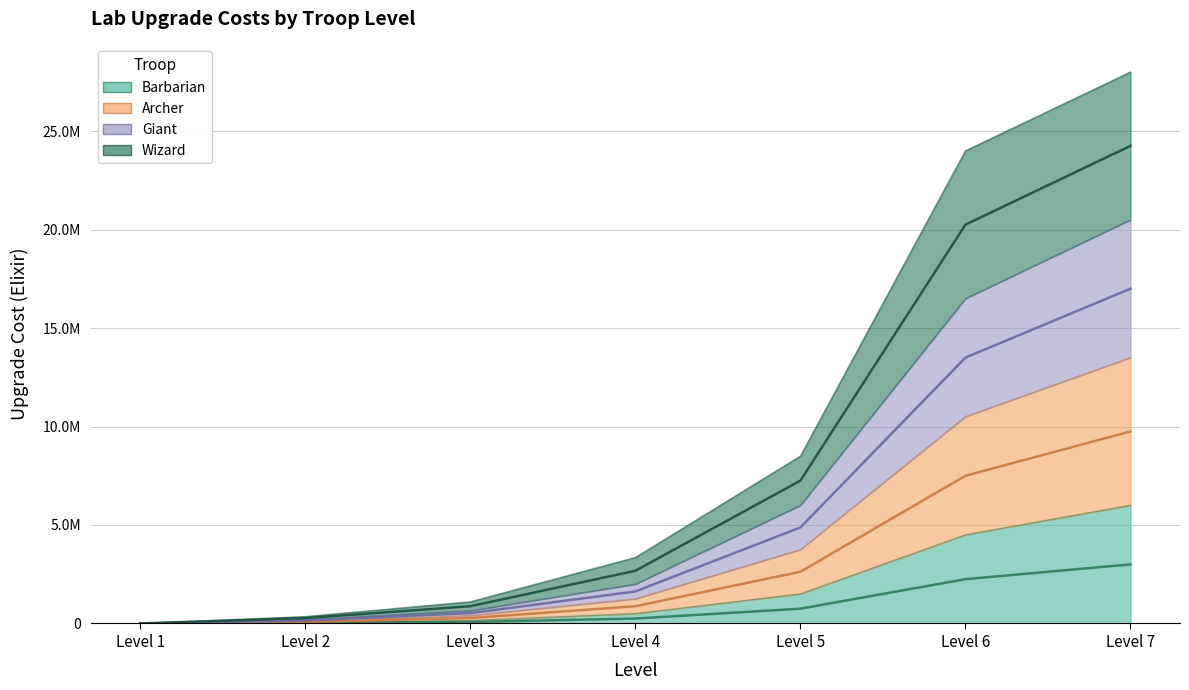

How many lines are shown in the chart?

4